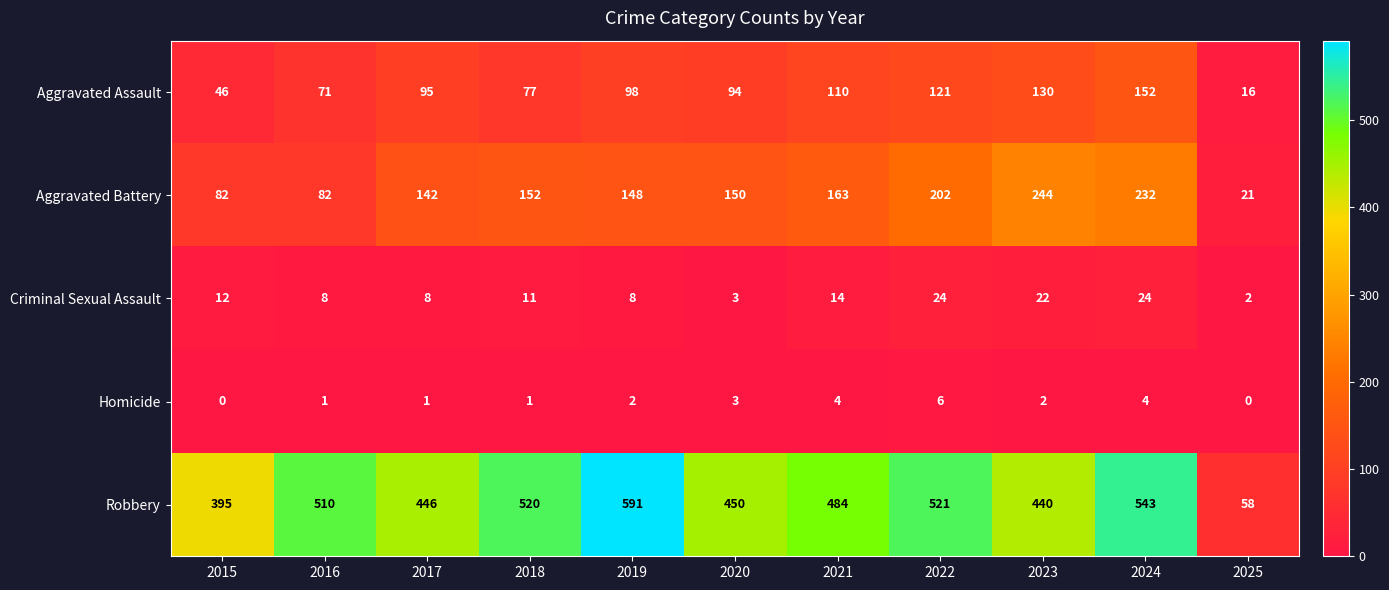

At 2017, list the series in order from largest to smallest.

Robbery, Aggravated Battery, Aggravated Assault, Criminal Sexual Assault, Homicide